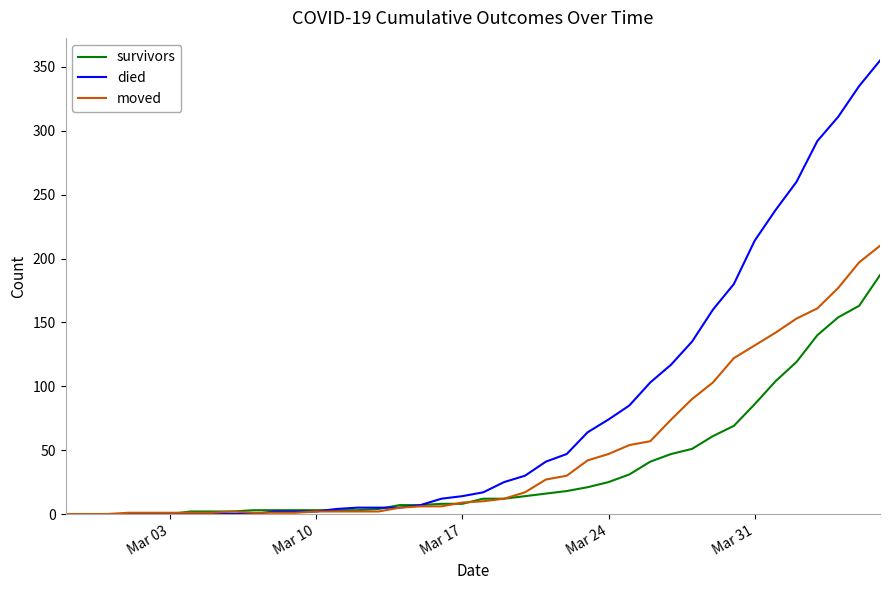

What is the difference between the maximum and minimum values in the survivors series?

187